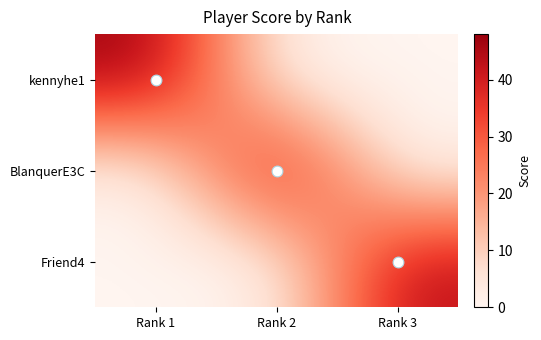

At which category is the sum across all series the highest?

Rank 1